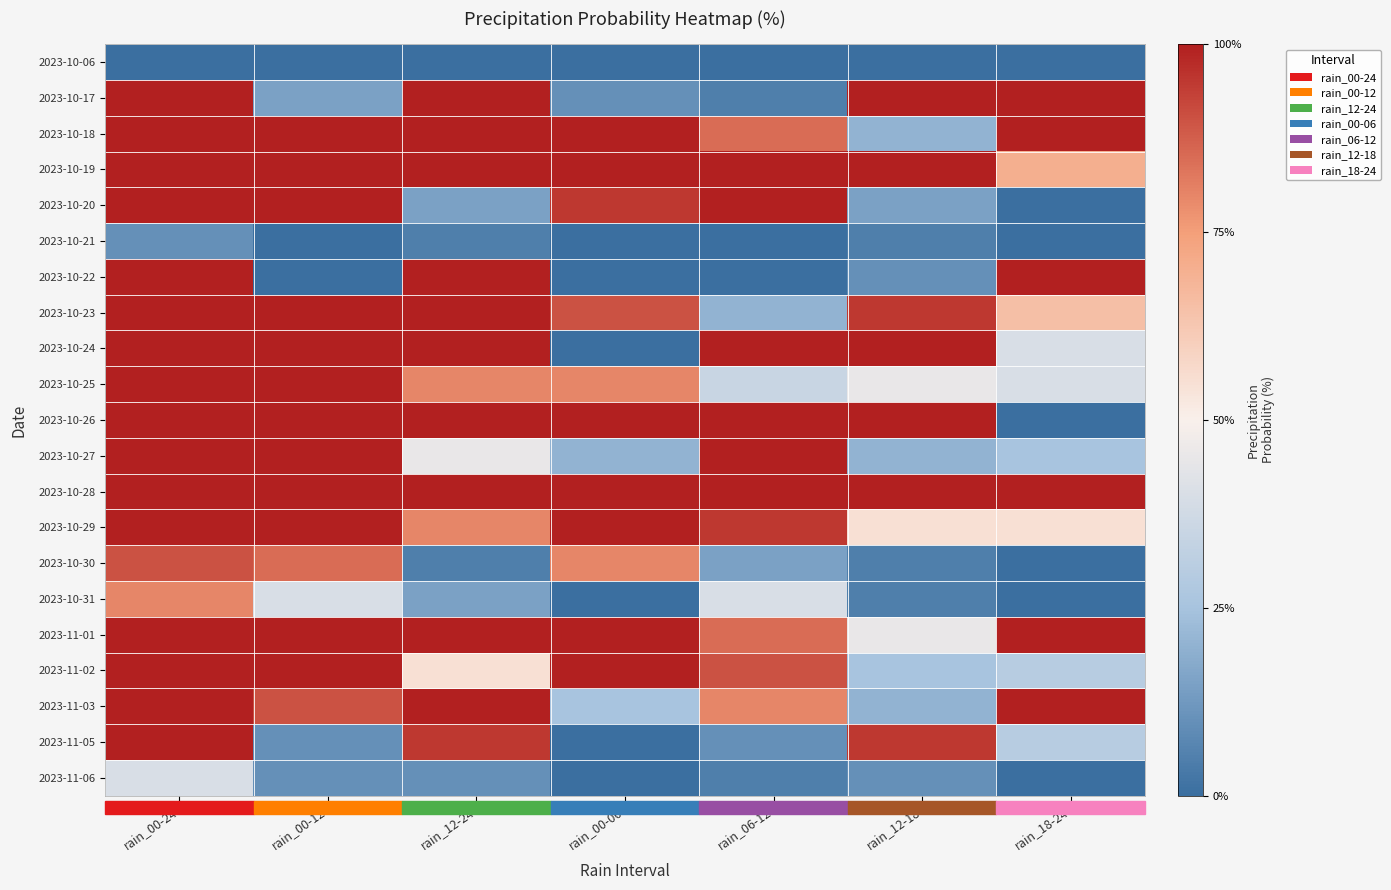

Reading right to left, extract all data points from this chart.

2023-10-06: rain_18-24=-50	rain_12-18=-50	rain_06-12=-50	rain_00-06=-50	rain_12-24=-50	rain_00-12=-50	rain_00-24=-50
2023-10-17: rain_18-24=50	rain_12-18=50	rain_06-12=-45	rain_00-06=-40	rain_12-24=50	rain_00-12=-35	rain_00-24=50
2023-10-18: rain_18-24=50	rain_12-18=-30	rain_06-12=35	rain_00-06=50	rain_12-24=50	rain_00-12=50	rain_00-24=50
2023-10-19: rain_18-24=20	rain_12-18=50	rain_06-12=50	rain_00-06=50	rain_12-24=50	rain_00-12=50	rain_00-24=50
2023-10-20: rain_18-24=-50	rain_12-18=-35	rain_06-12=50	rain_00-06=45	rain_12-24=-35	rain_00-12=50	rain_00-24=50
2023-10-21: rain_18-24=-50	rain_12-18=-45	rain_06-12=-50	rain_00-06=-50	rain_12-24=-45	rain_00-12=-50	rain_00-24=-40
2023-10-22: rain_18-24=50	rain_12-18=-40	rain_06-12=-50	rain_00-06=-50	rain_12-24=50	rain_00-12=-50	rain_00-24=50
2023-10-23: rain_18-24=15	rain_12-18=45	rain_06-12=-30	rain_00-06=40	rain_12-24=50	rain_00-12=50	rain_00-24=50
2023-10-24: rain_18-24=-10	rain_12-18=50	rain_06-12=50	rain_00-06=-50	rain_12-24=50	rain_00-12=50	rain_00-24=50
2023-10-25: rain_18-24=-10	rain_12-18=-5	rain_06-12=-15	rain_00-06=30	rain_12-24=30	rain_00-12=50	rain_00-24=50
2023-10-26: rain_18-24=-50	rain_12-18=50	rain_06-12=50	rain_00-06=50	rain_12-24=50	rain_00-12=50	rain_00-24=50
2023-10-27: rain_18-24=-25	rain_12-18=-30	rain_06-12=50	rain_00-06=-30	rain_12-24=-5	rain_00-12=50	rain_00-24=50
2023-10-28: rain_18-24=50	rain_12-18=50	rain_06-12=50	rain_00-06=50	rain_12-24=50	rain_00-12=50	rain_00-24=50
2023-10-29: rain_18-24=5	rain_12-18=5	rain_06-12=45	rain_00-06=50	rain_12-24=30	rain_00-12=50	rain_00-24=50
2023-10-30: rain_18-24=-50	rain_12-18=-45	rain_06-12=-35	rain_00-06=30	rain_12-24=-45	rain_00-12=35	rain_00-24=40
2023-10-31: rain_18-24=-50	rain_12-18=-45	rain_06-12=-10	rain_00-06=-50	rain_12-24=-35	rain_00-12=-10	rain_00-24=30
2023-11-01: rain_18-24=50	rain_12-18=-5	rain_06-12=35	rain_00-06=50	rain_12-24=50	rain_00-12=50	rain_00-24=50
2023-11-02: rain_18-24=-20	rain_12-18=-25	rain_06-12=40	rain_00-06=50	rain_12-24=5	rain_00-12=50	rain_00-24=50
2023-11-03: rain_18-24=50	rain_12-18=-30	rain_06-12=30	rain_00-06=-25	rain_12-24=50	rain_00-12=40	rain_00-24=50
2023-11-05: rain_18-24=-20	rain_12-18=45	rain_06-12=-40	rain_00-06=-50	rain_12-24=45	rain_00-12=-40	rain_00-24=50
2023-11-06: rain_18-24=-50	rain_12-18=-40	rain_06-12=-45	rain_00-06=-50	rain_12-24=-40	rain_00-12=-40	rain_00-24=-10